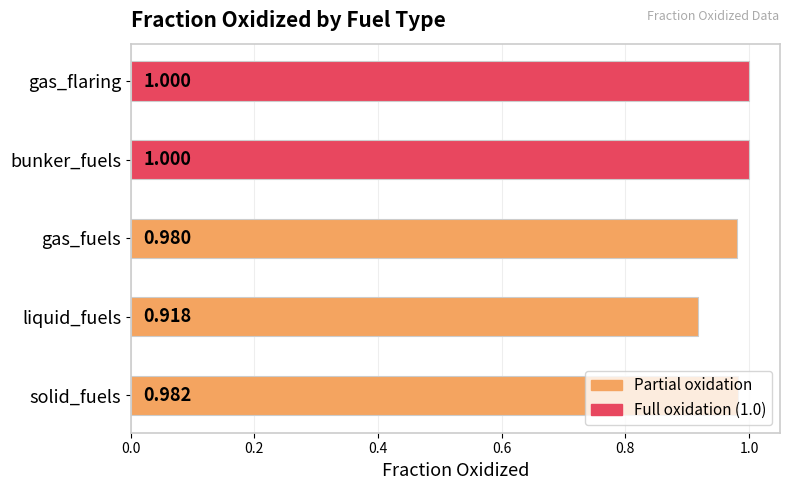

Which has a higher value, solid_fuels or liquid_fuels?

solid_fuels